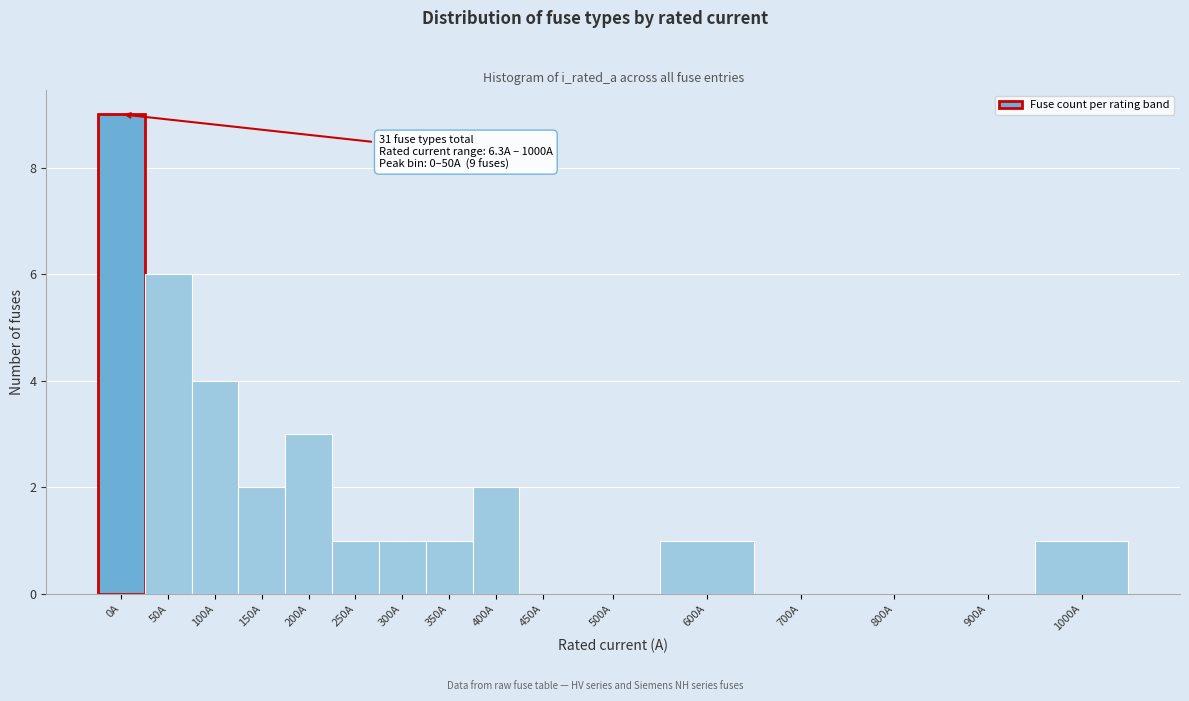

Reading left to right, extract all data points from this chart.

0A=9	50A=6	100A=4	150A=2	200A=3	250A=1	300A=1	350A=1	400A=2	450A=0	500A=0	600A=1	700A=0	800A=0	900A=0	1000A=1